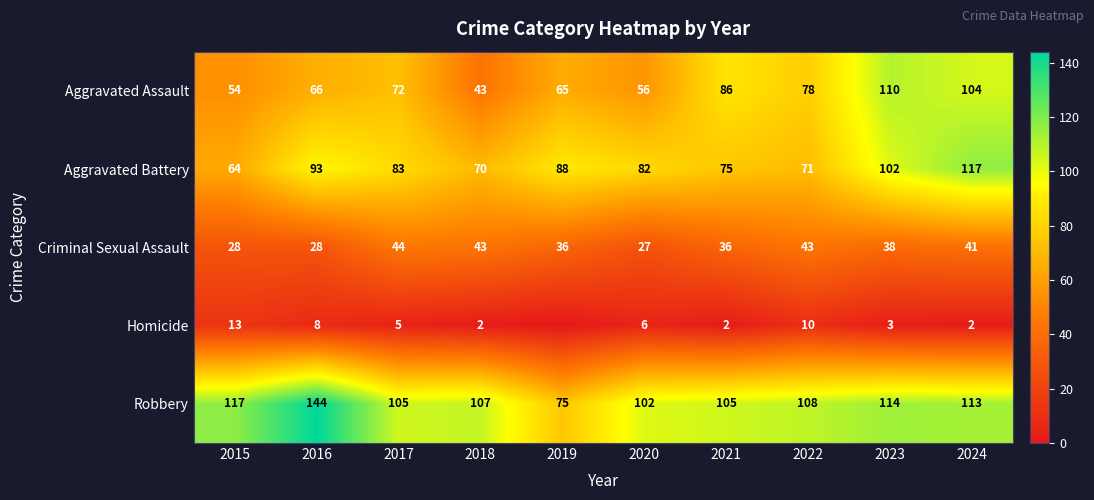

Is the value of Homicide at 2018 greater than the value of Robbery at 2015?

No